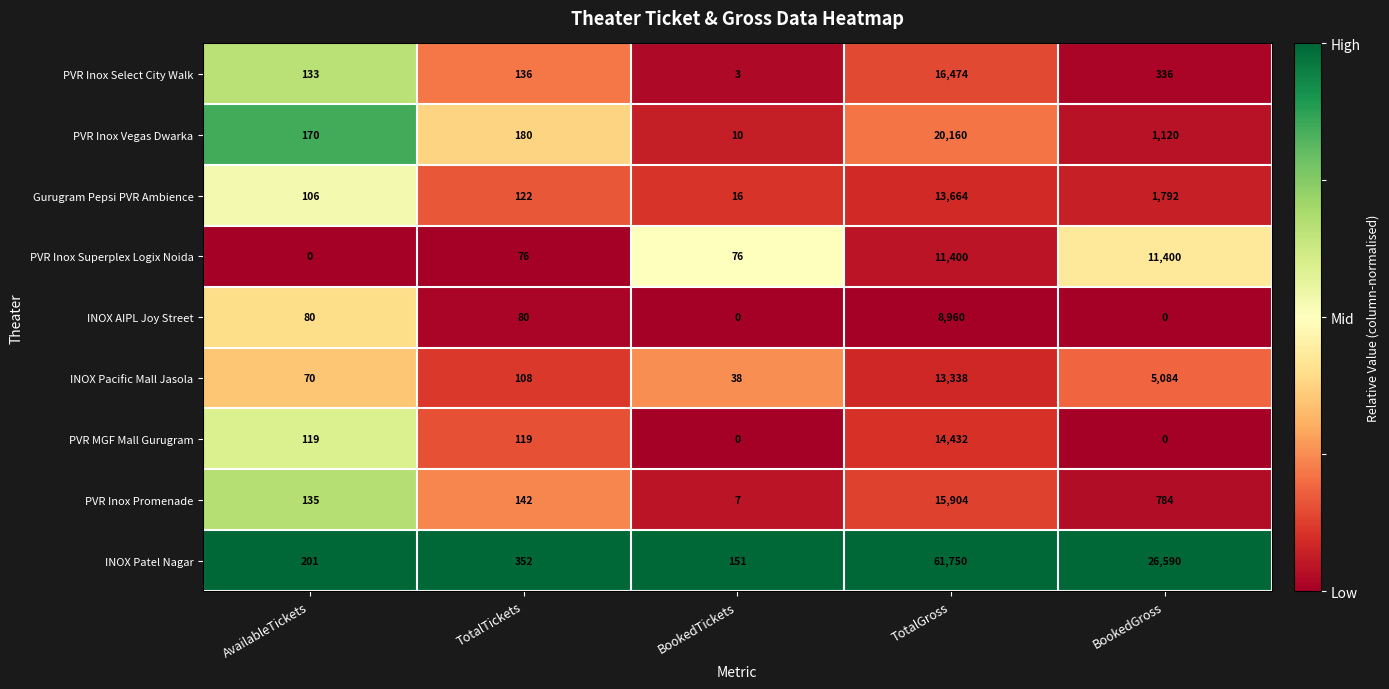

What is the difference between the second highest and minimum values in the INOX Pacific Mall Jasola series?

5046